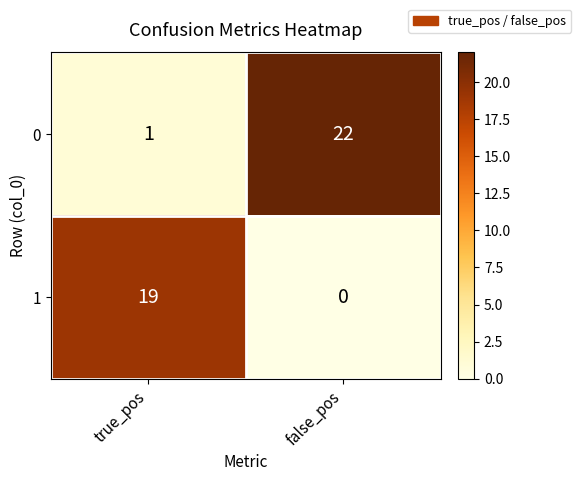

What is the difference between the highest and lowest values at false_pos?

22